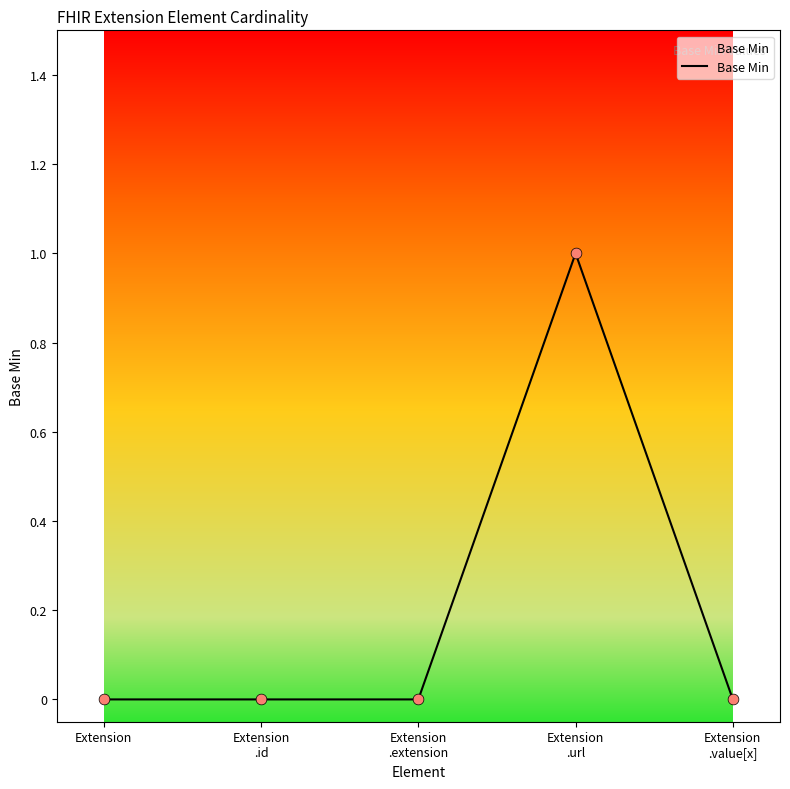

The value at Extension is 0. True or false?

True